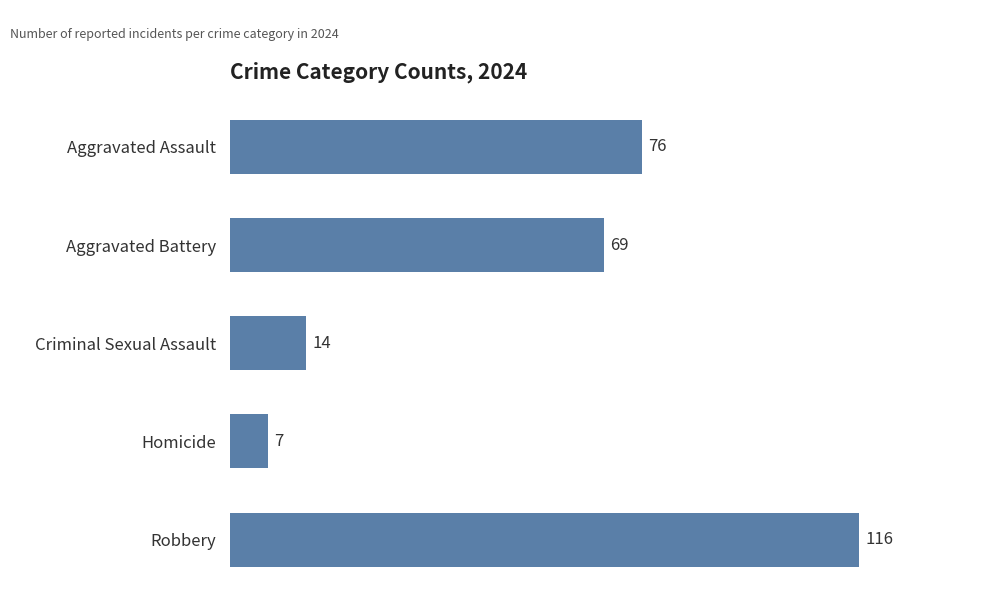

What is the label of the 3rd bar from the top?

Criminal Sexual Assault